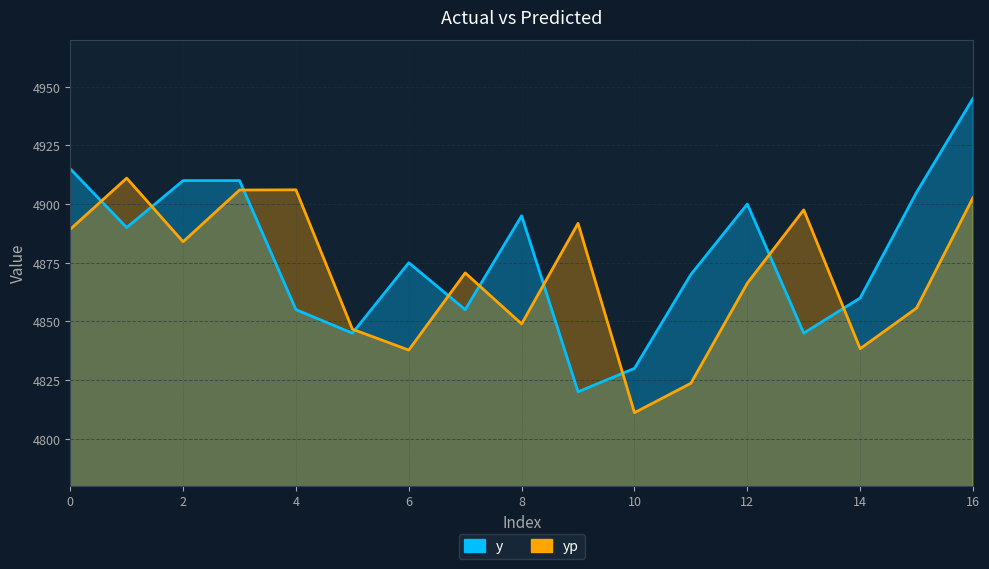

Which has a higher value, 15 or 2?

2